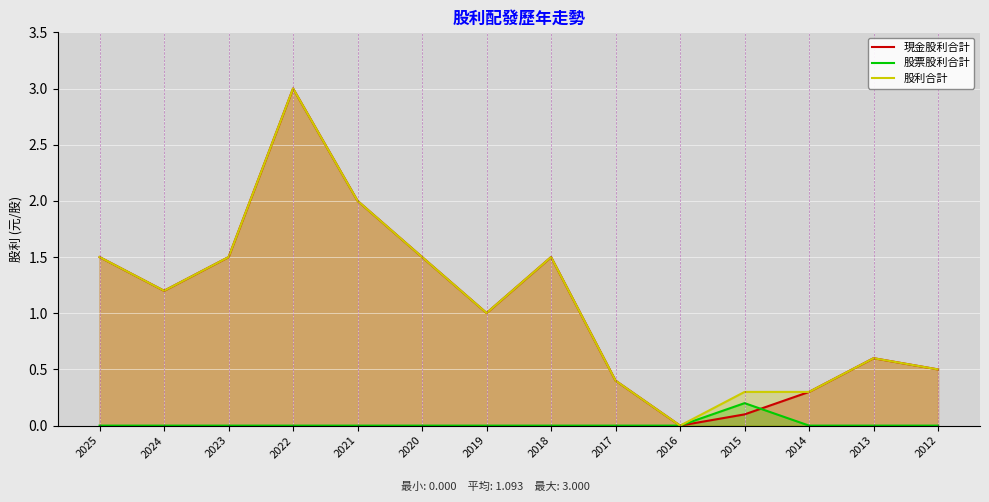

Rank the series by their maximum value, from highest to lowest.

現金股利合計, 股利合計, 股票股利合計